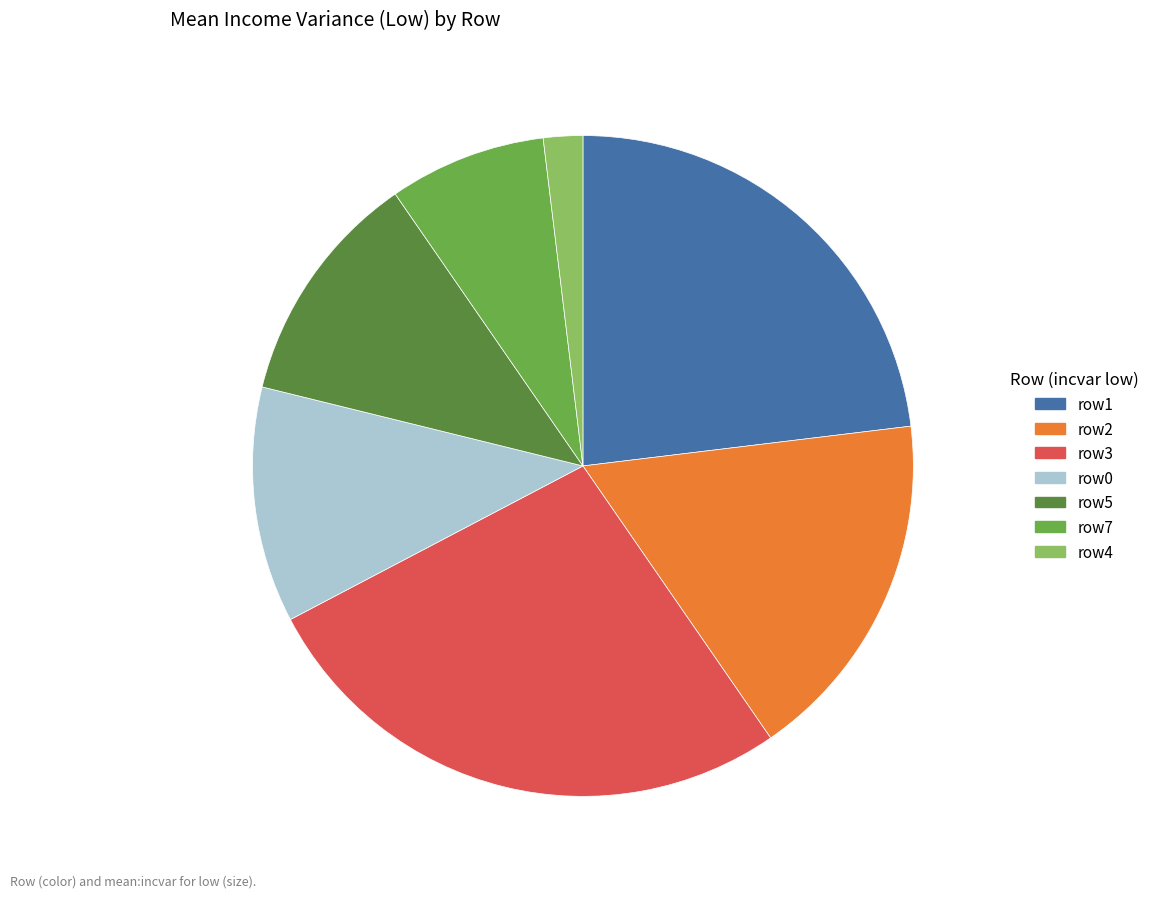

Is there any slice that represents more than half of the pie?

No